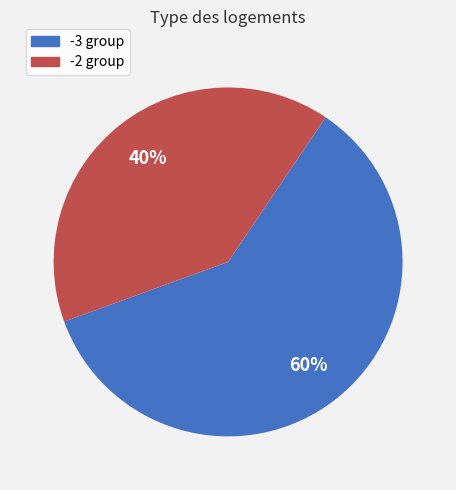

Does any single category account for the majority?

Yes